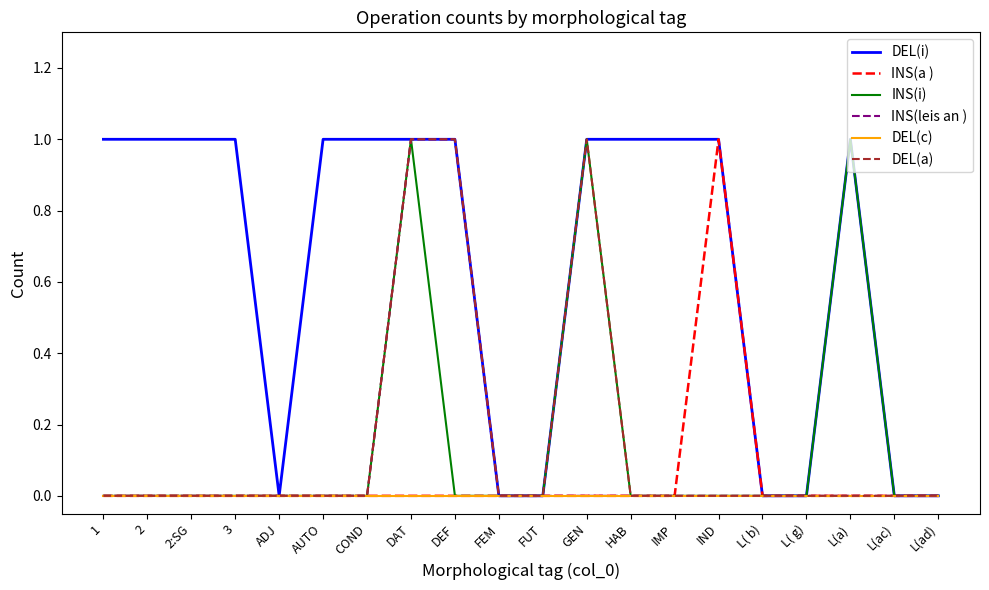

At which category is the sum across all series the highest?

DAT